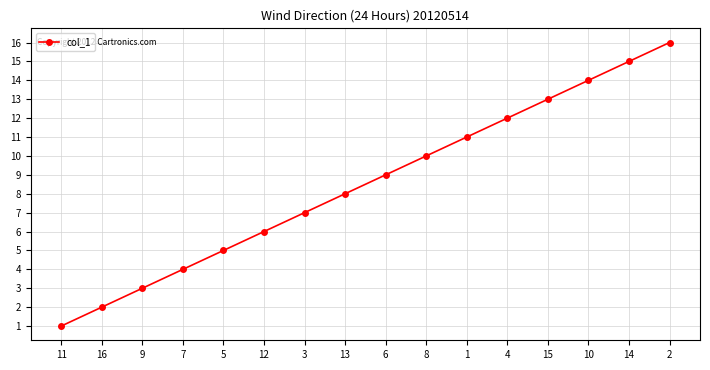

How many data points are less than 9?

8